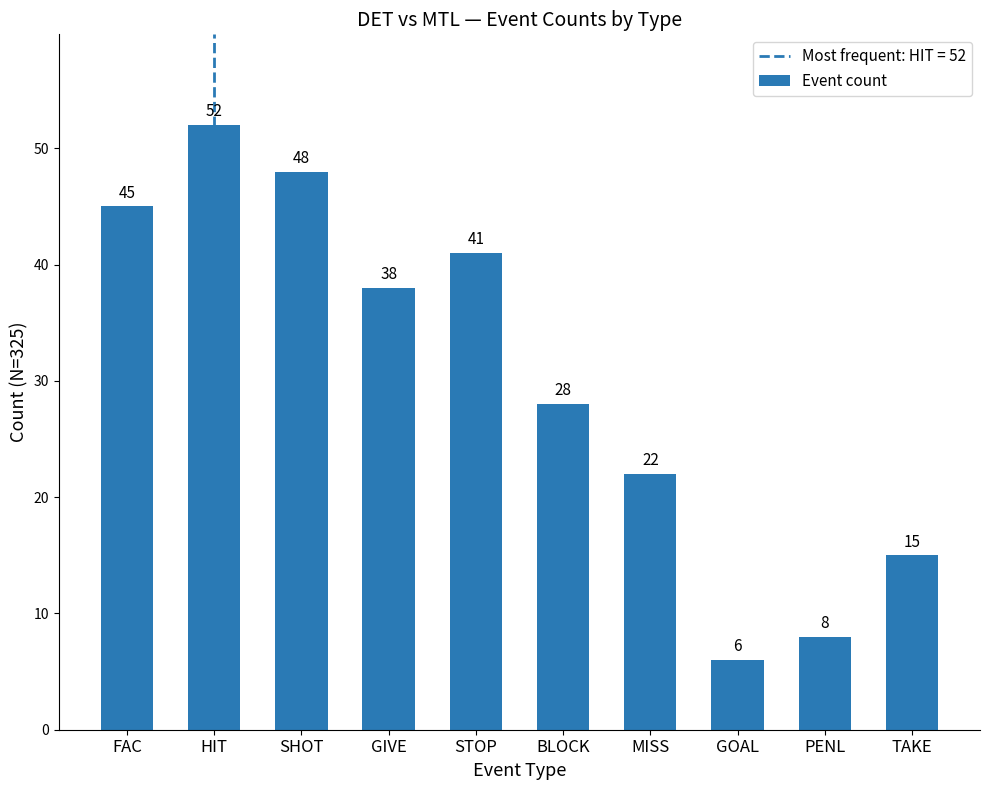

Is it true that the value at GIVE is 24?

False